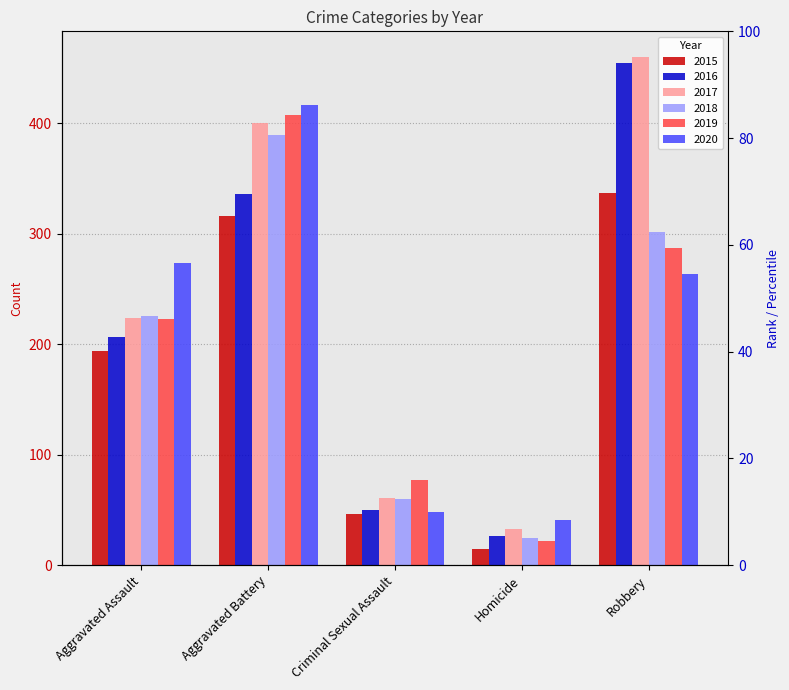

Does the chart contain any negative values?

No